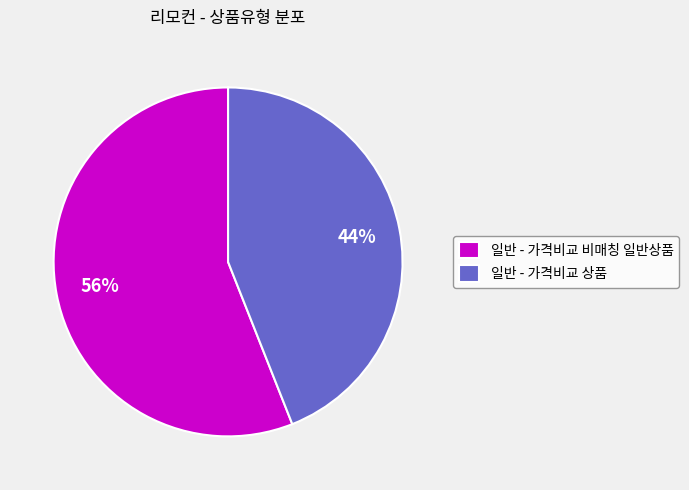

To the nearest percent, what percentage of the pie is 일반 - 가격비교 비매칭 일반상품?

56%